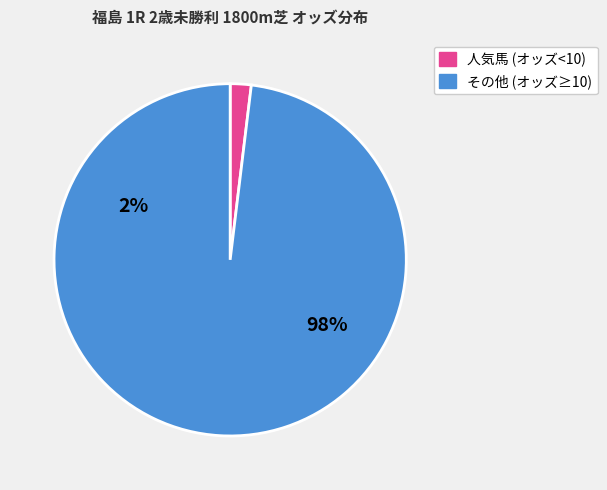

Is there a majority slice in this chart?

Yes